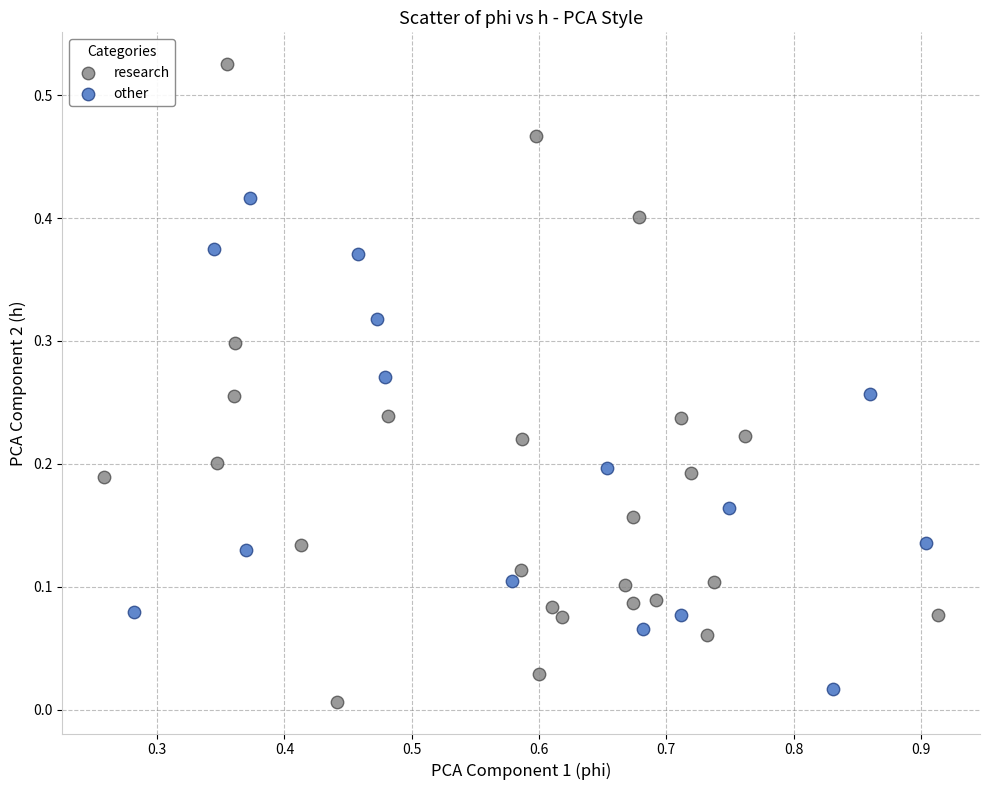

Which series reaches the maximum Y coordinate?

research